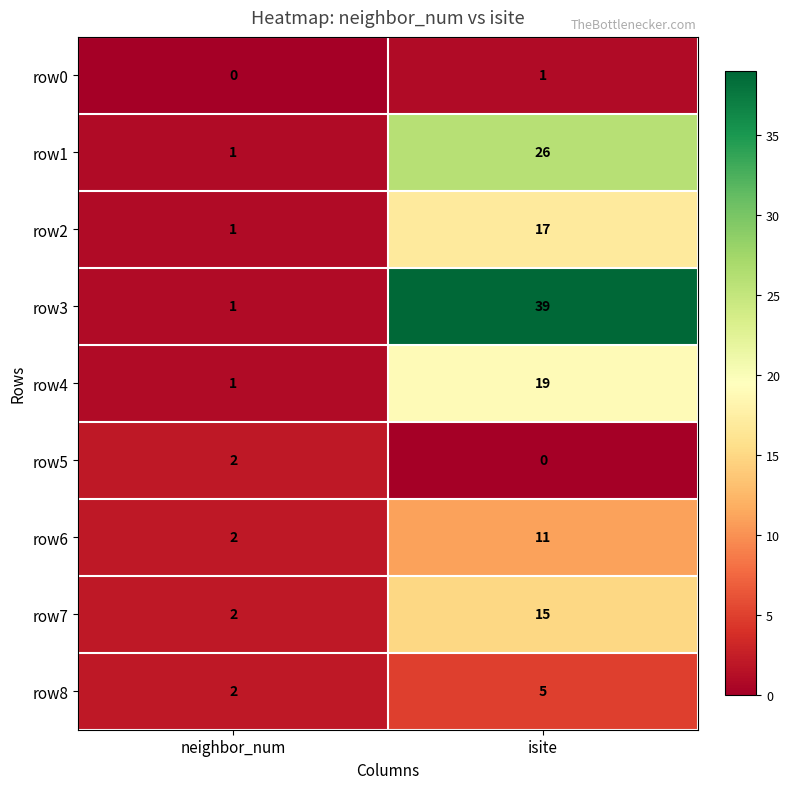

Reading left to right, transcribe all the data shown in this chart.

row0: neighbor_num=0	isite=1
row1: neighbor_num=1	isite=26
row2: neighbor_num=1	isite=17
row3: neighbor_num=1	isite=39
row4: neighbor_num=1	isite=19
row5: neighbor_num=2	isite=0
row6: neighbor_num=2	isite=11
row7: neighbor_num=2	isite=15
row8: neighbor_num=2	isite=5